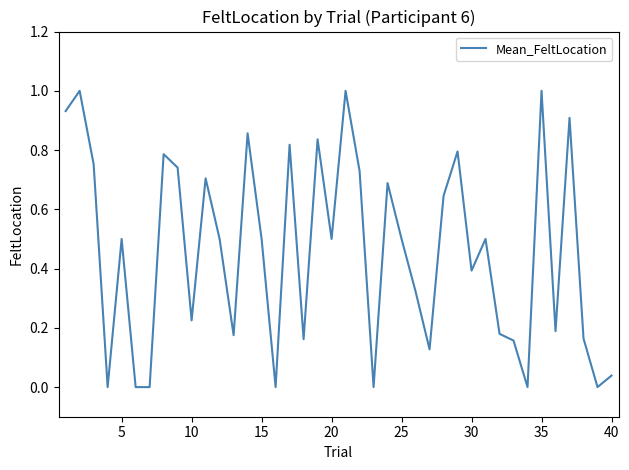

What is the maximum value shown in the chart?

1.0